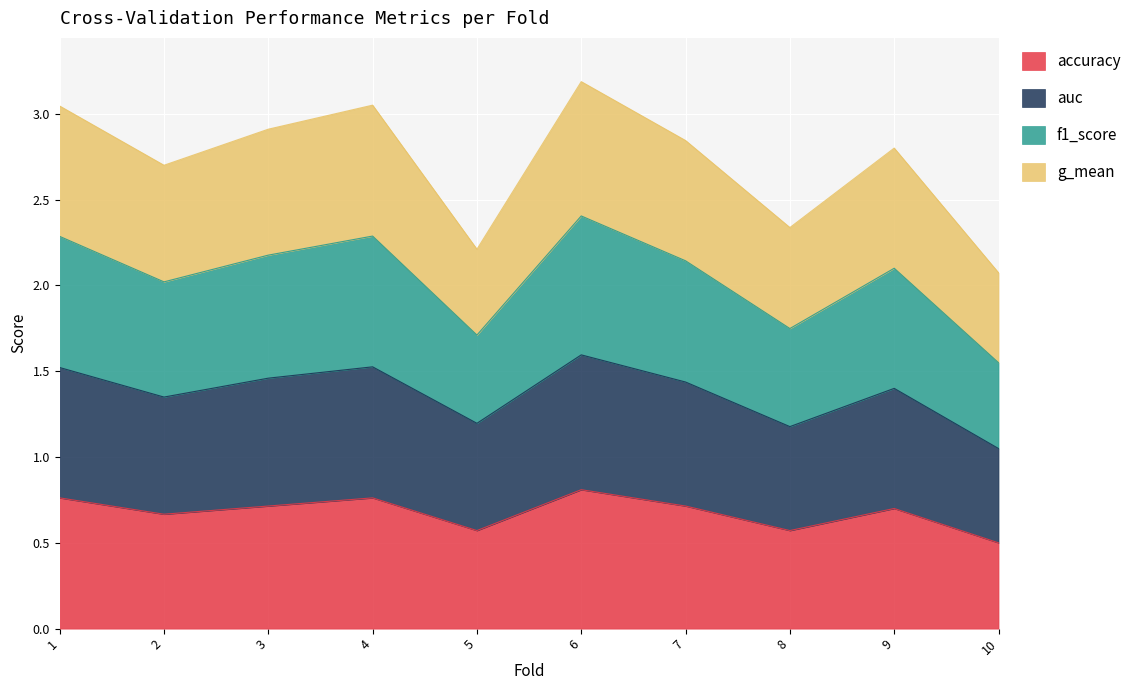

What is the total value across all series at 5?

2.2